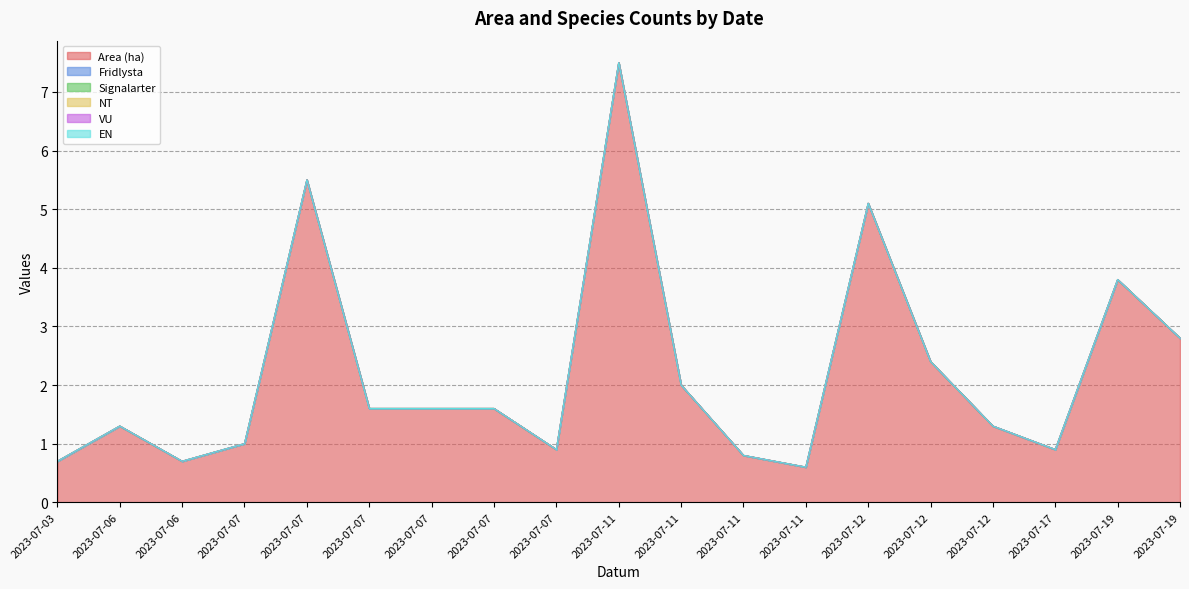

Does the chart display data point markers on the line(s)?

No